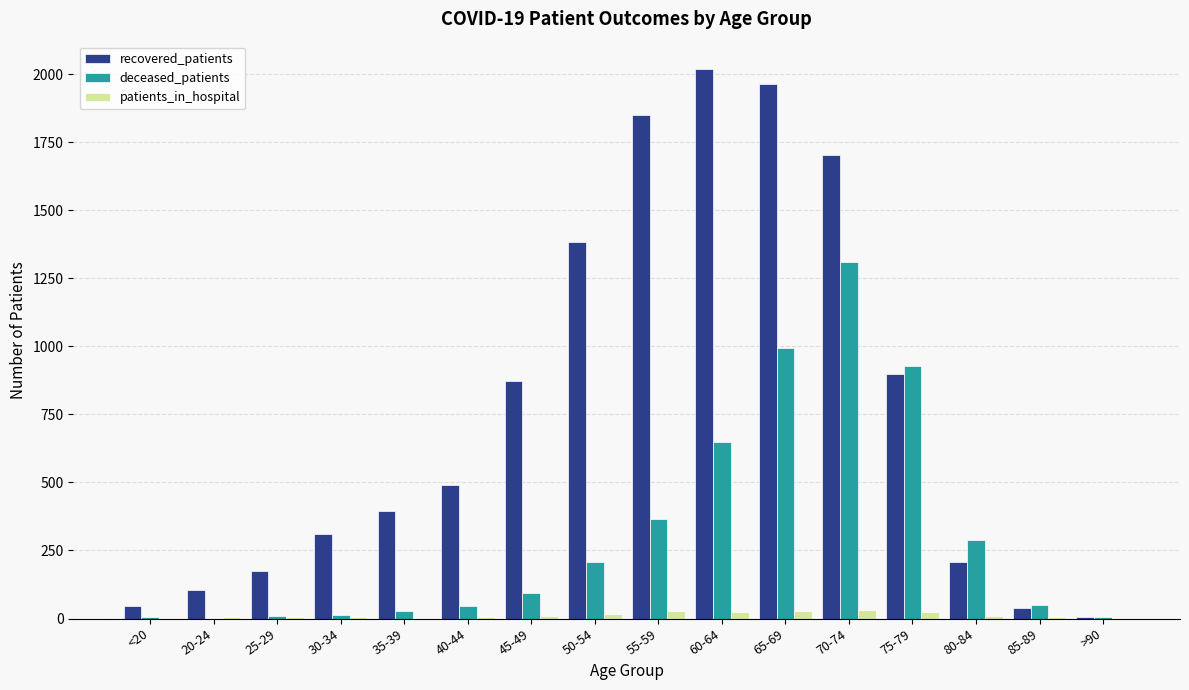

The value of recovered_patients at 80-84 is 208. True or false?

True